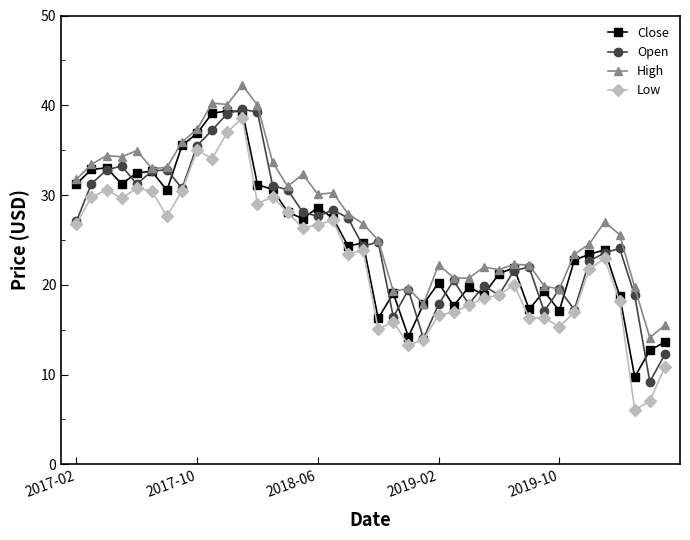

What is the value of the Close point at the 2nd from the left?

32.9